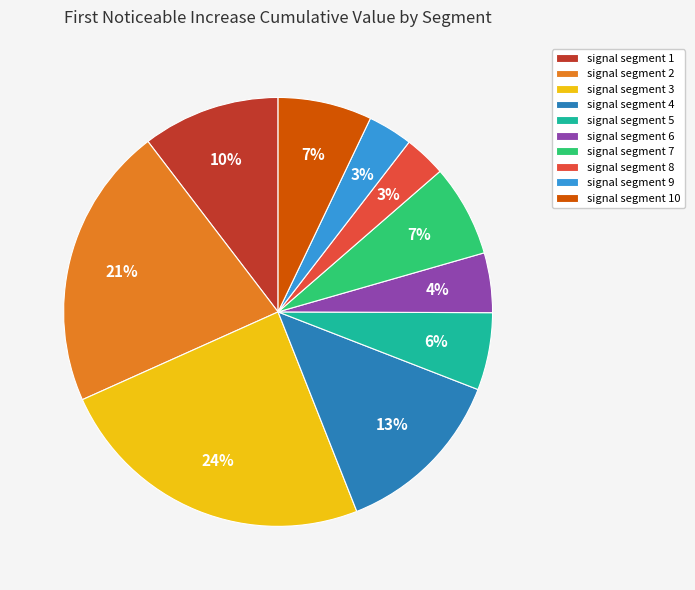

What is the largest slice in the pie chart?

signal segment 3